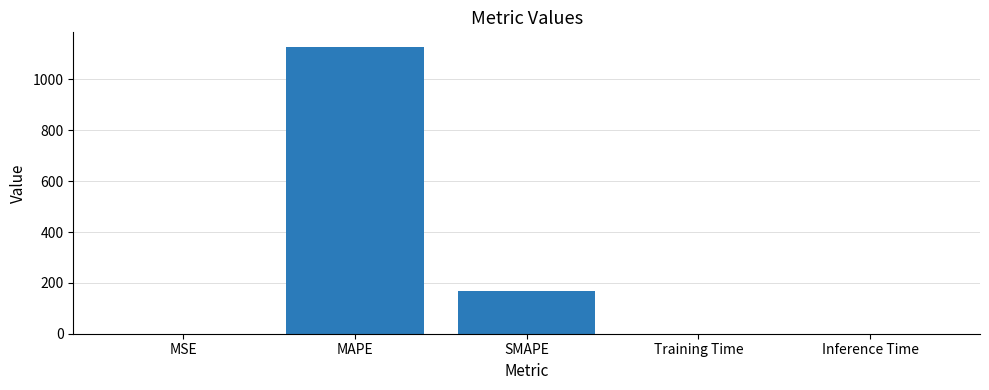

What is the maximum value shown in the chart?

1128.7